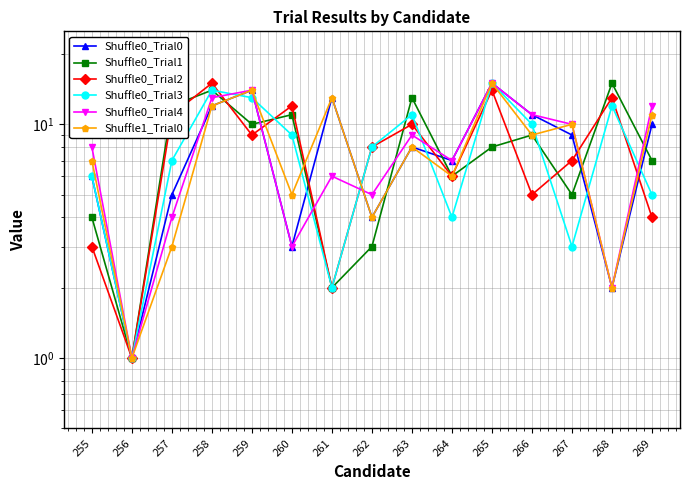

What is the sum of all Shuffle1_Trial0 values?

120